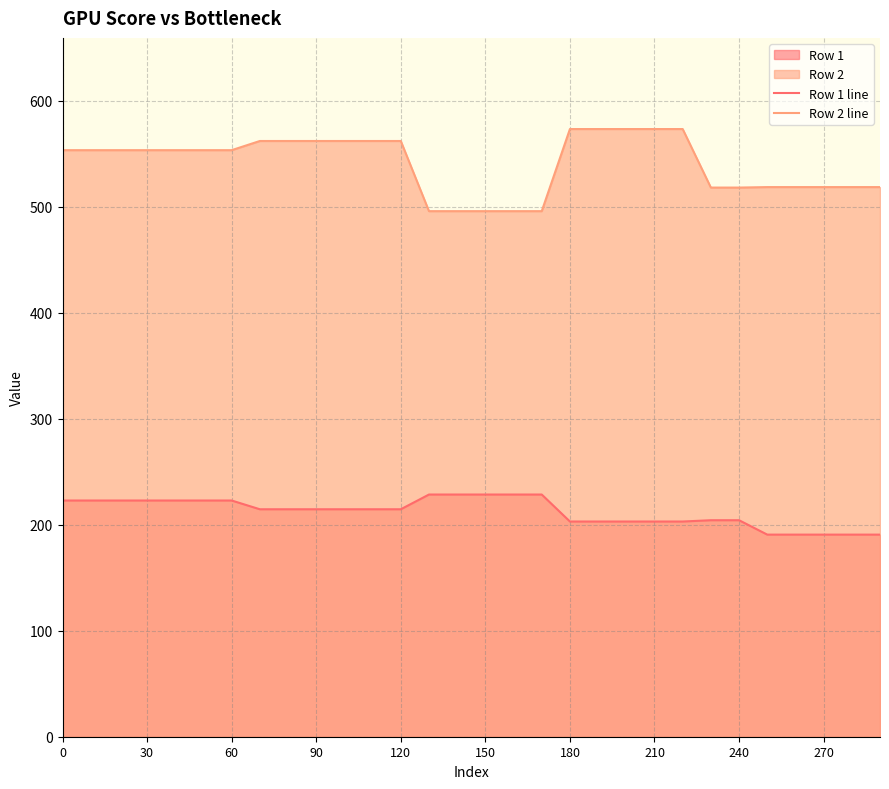

Which series has the largest range (max minus min)?

Row 2 line